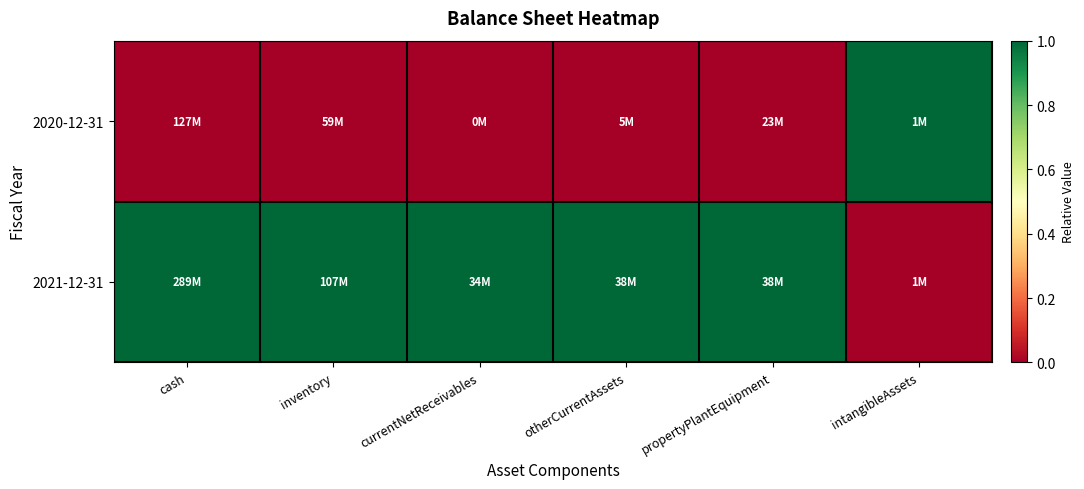

Reading left to right, transcribe all the data shown in this chart.

2020-12-31: cash=0	inventory=0	currentNetReceivables=0	otherCurrentAssets=0	propertyPlantEquipment=0	intangibleAssets=1
2021-12-31: cash=1	inventory=1	currentNetReceivables=1	otherCurrentAssets=1	propertyPlantEquipment=1	intangibleAssets=0